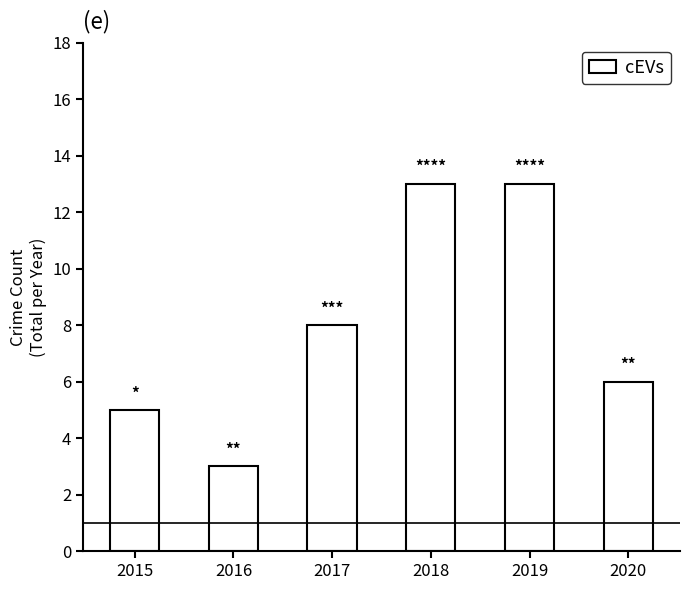

Reading left to right, what are all the values shown in this chart?

2015=5	2016=3	2017=8	2018=13	2019=13	2020=6